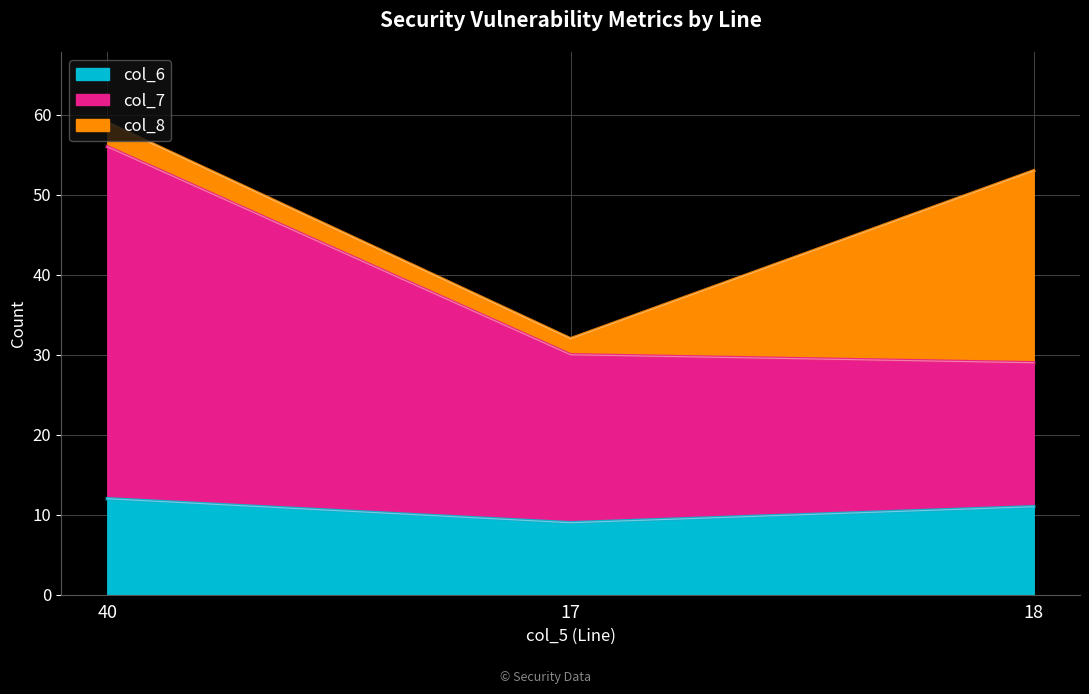

What is the sum of the col_6 values at 40 and 17?

21